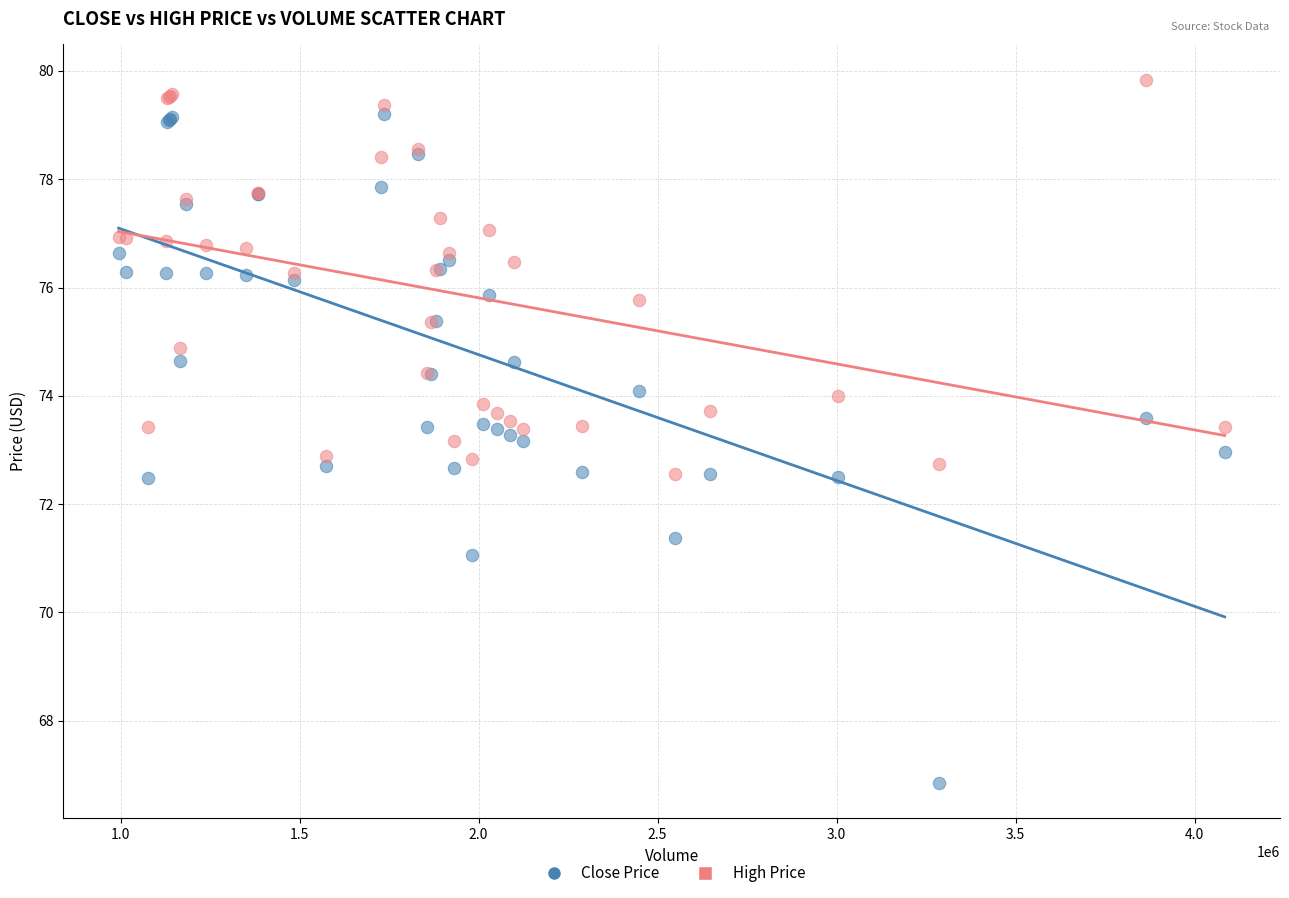

Which series reaches the minimum Y coordinate?

Close Price